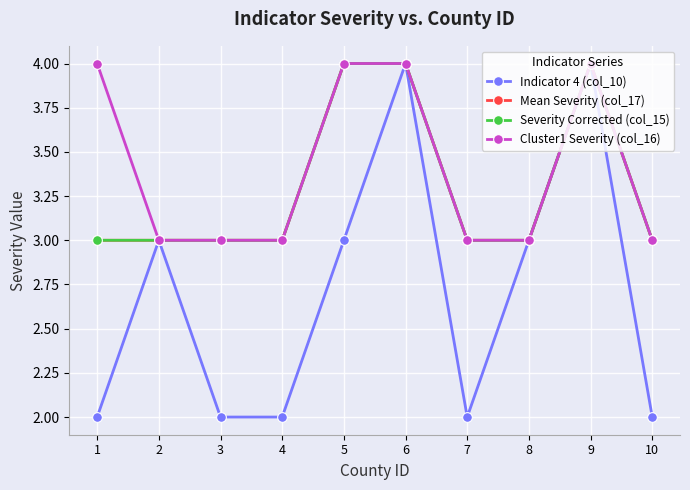

True or false: Severity Corrected (col_15) and Indicator 4 (col_10) cross at least once.

False